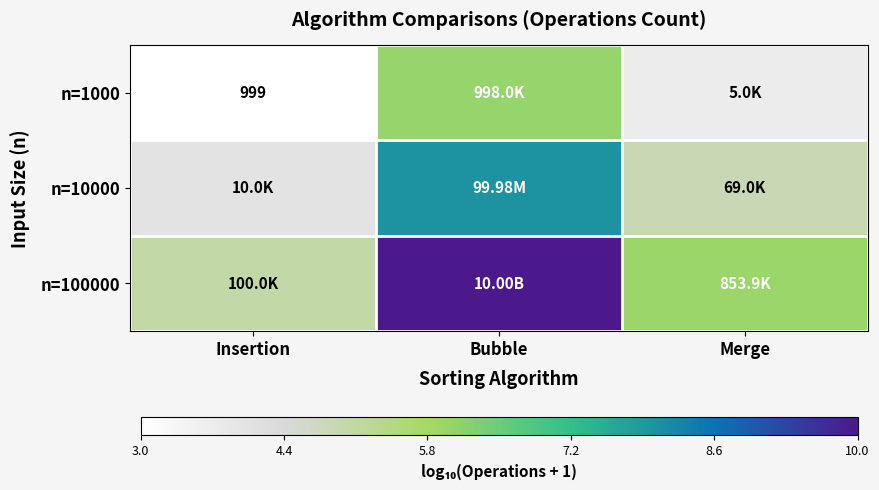

True or false: n=1000 has a value of 3.1 at Bubble.

False